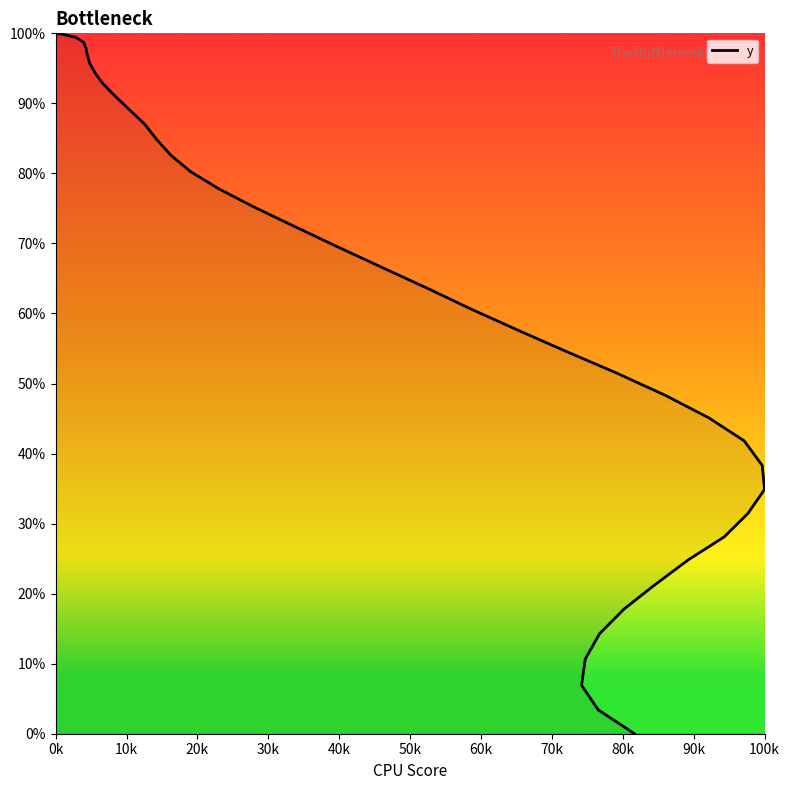

True or false: the data shows 100.0 at 0k.

True